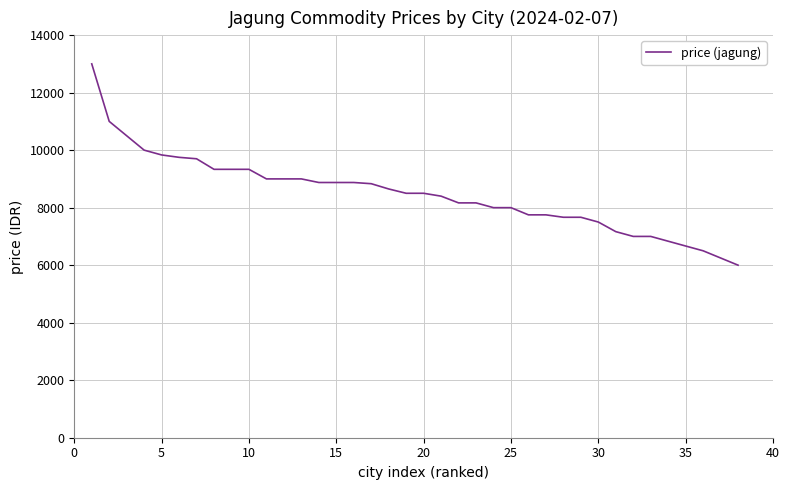

What is the difference between the maximum and minimum values?

7000